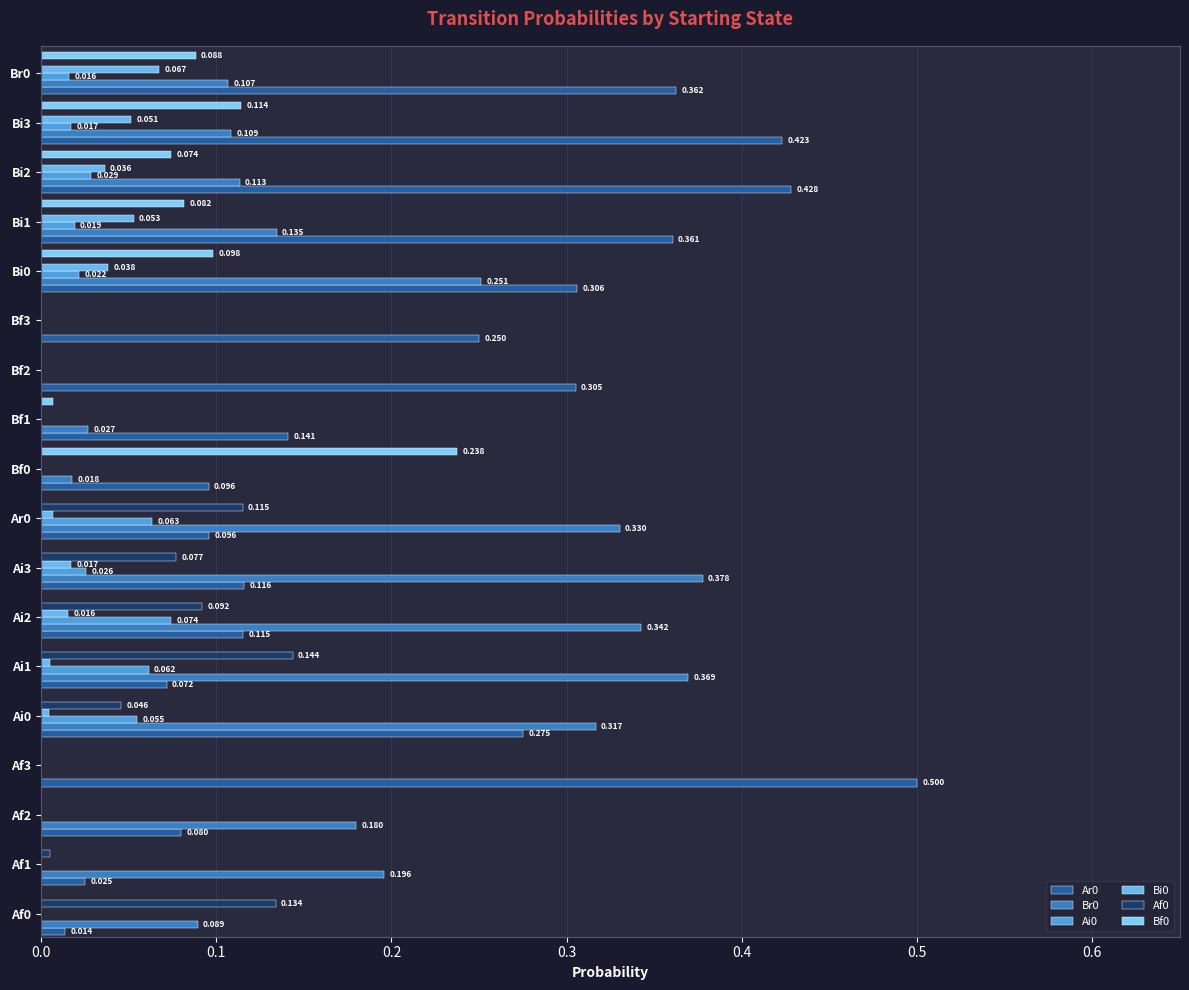

How many values in Br0 are above zero?

15